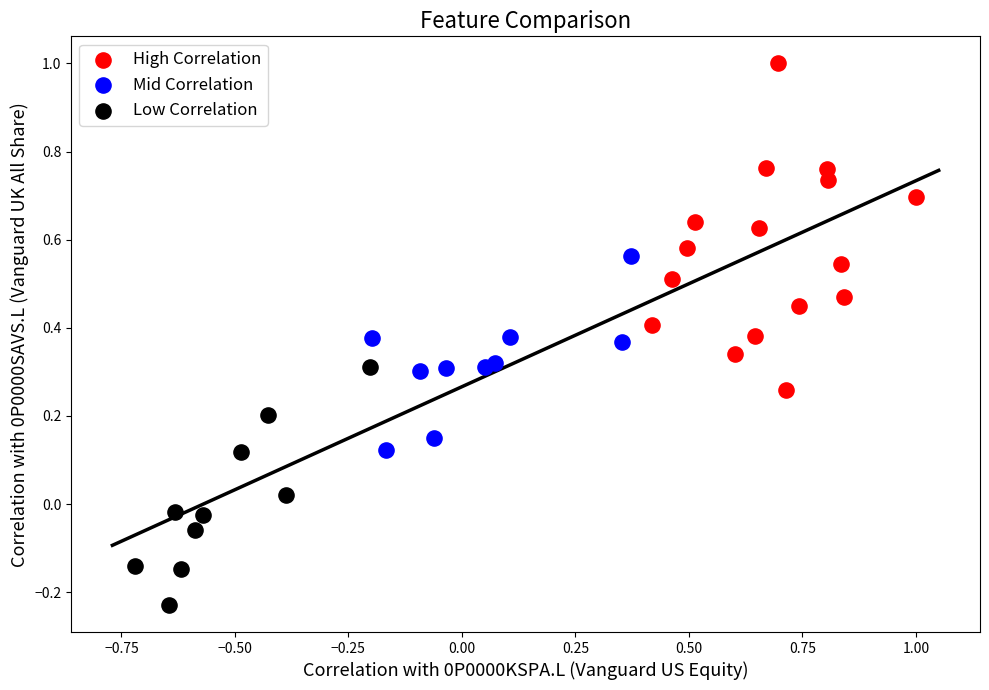

Which series contains the highest Y value?

High Correlation